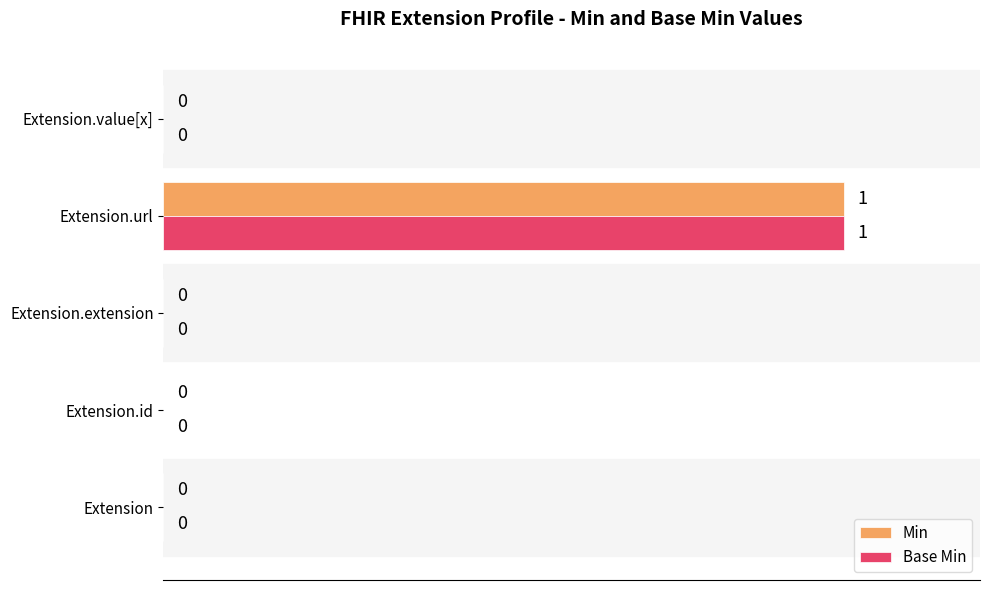

The value of Base Min at Extension is 0. True or false?

True